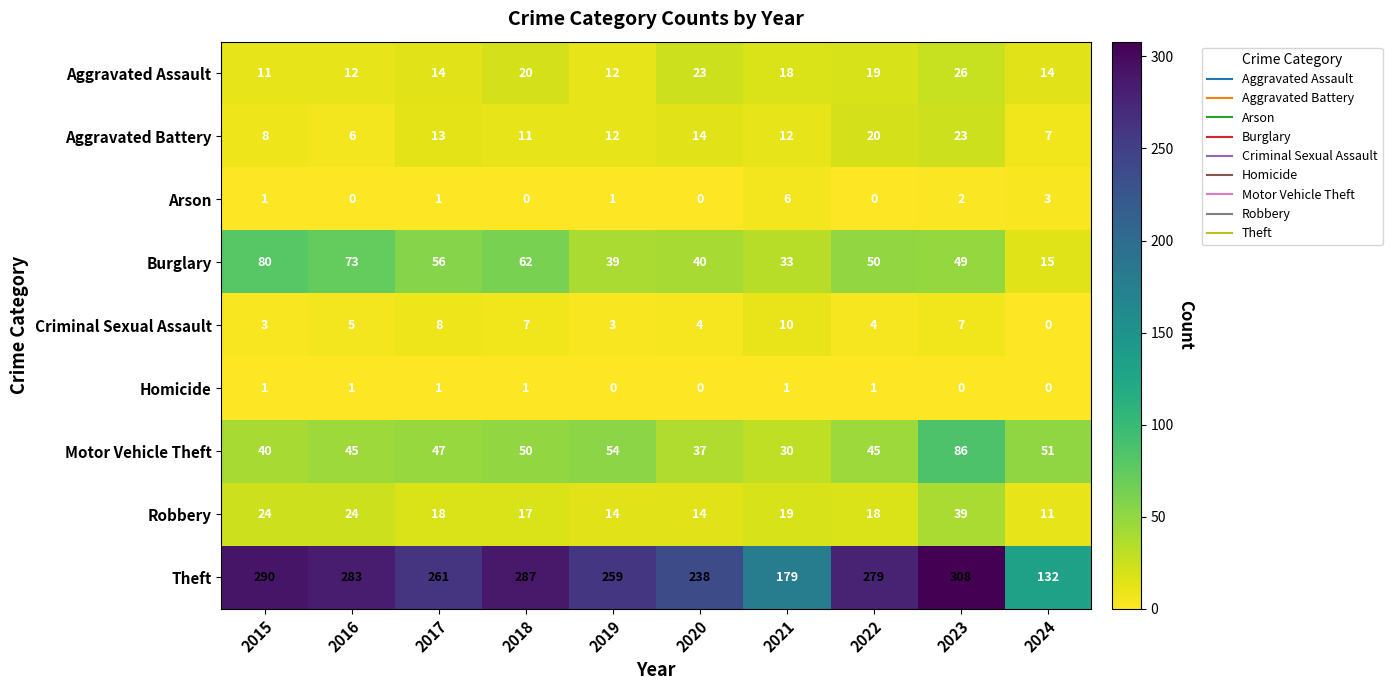

The value of Aggravated Battery at 2020 is 9. True or false?

False